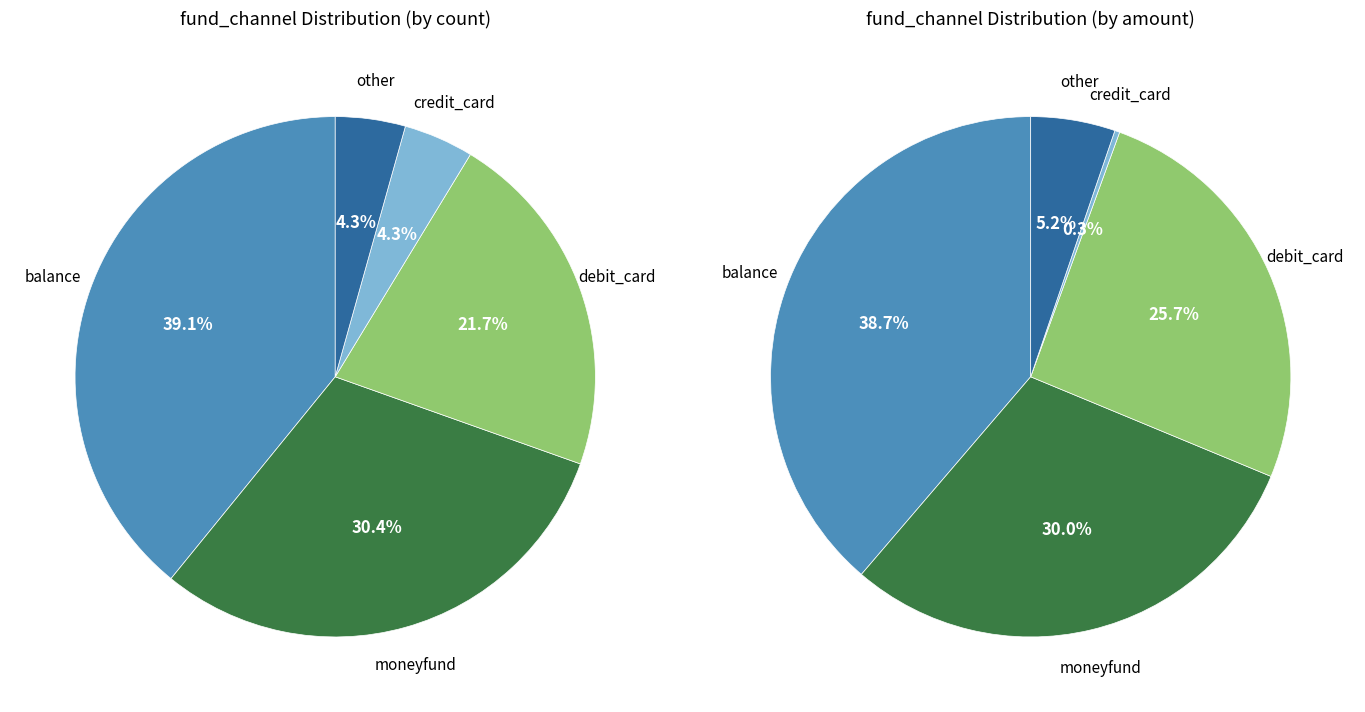

What percentage do moneyfund and debit_card together represent?

52.2%